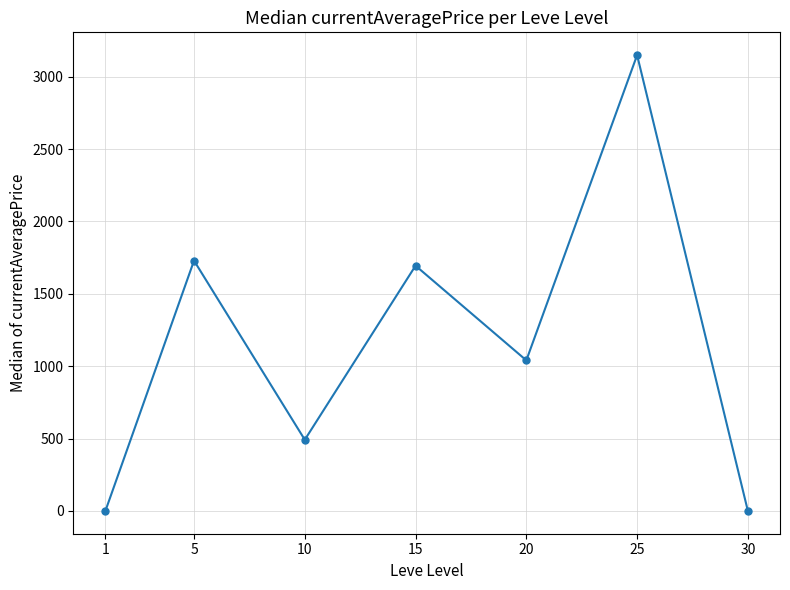

What is the average value?

1157.9